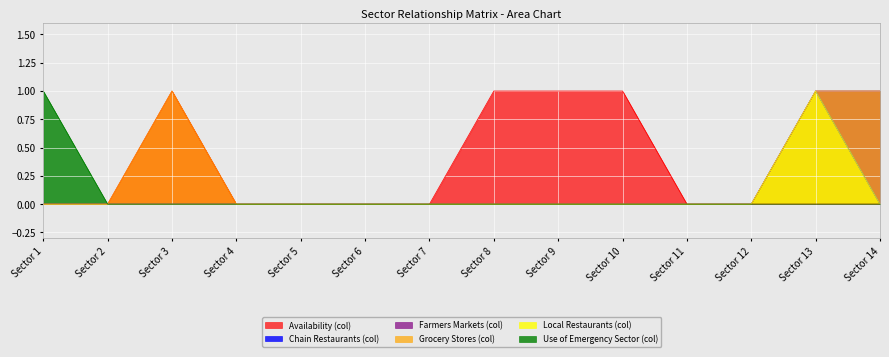

Does the chart display data point markers on the line(s)?

No